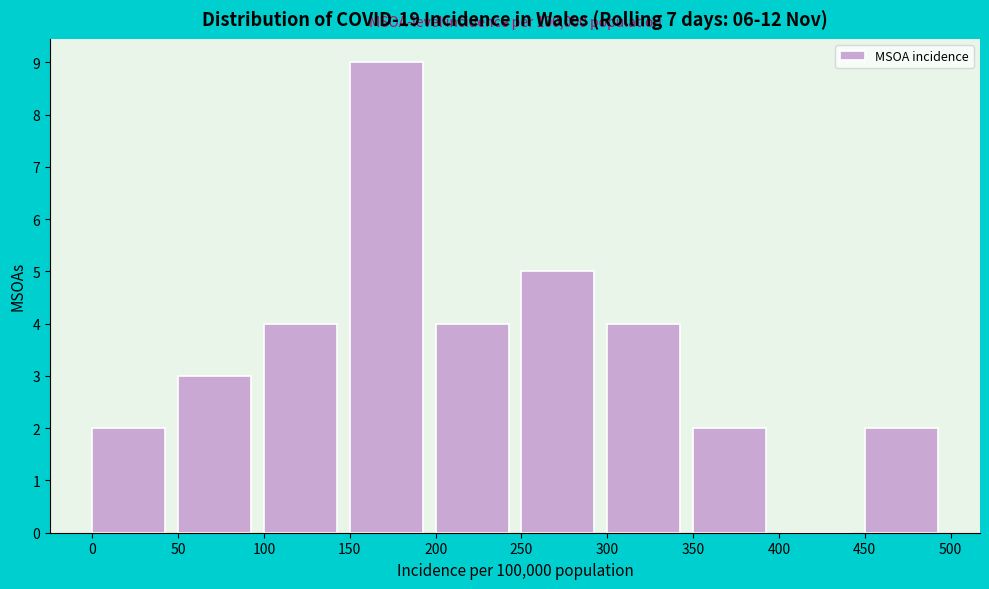

Over which range of the x-axis is the bar tallest?

150 to 200